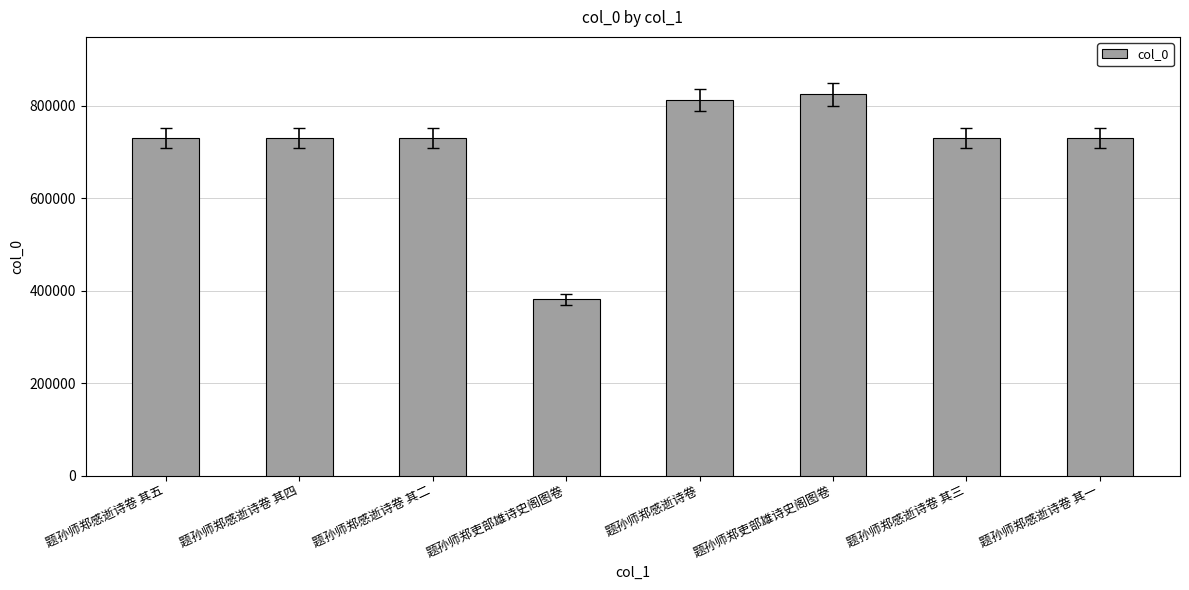

Are the bars horizontal?

No